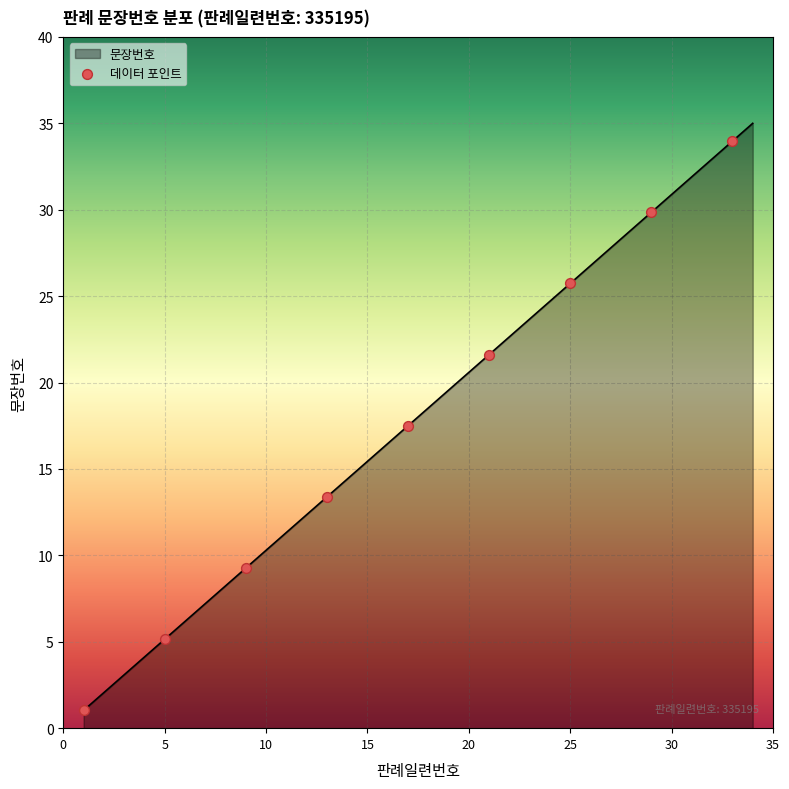

What is the greatest value displayed?

35.0